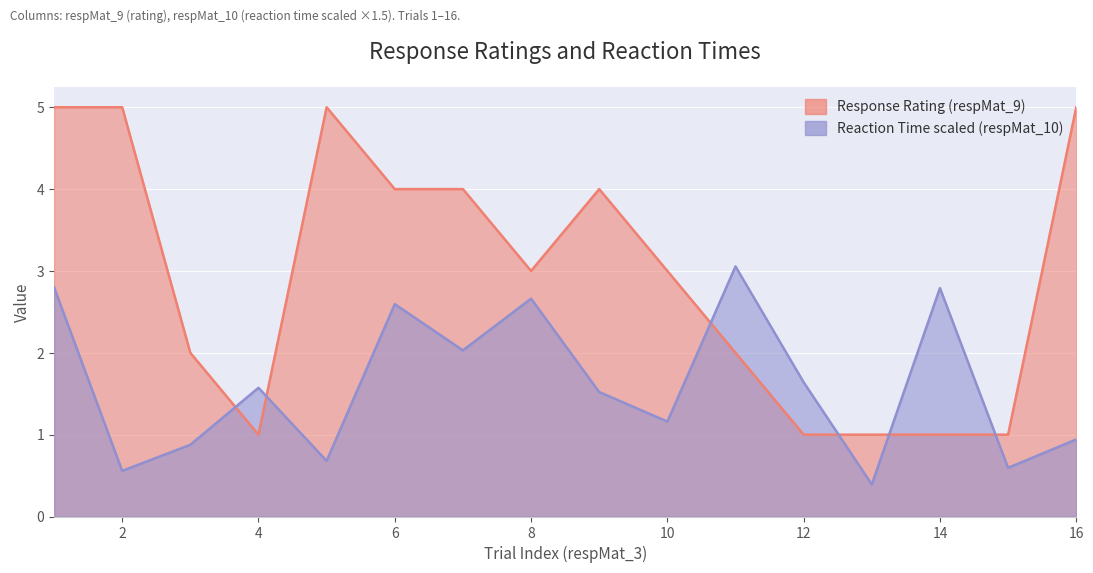

How many times do Reaction Time (respMat_10) and Response Rating (respMat_9) cross each other?

6